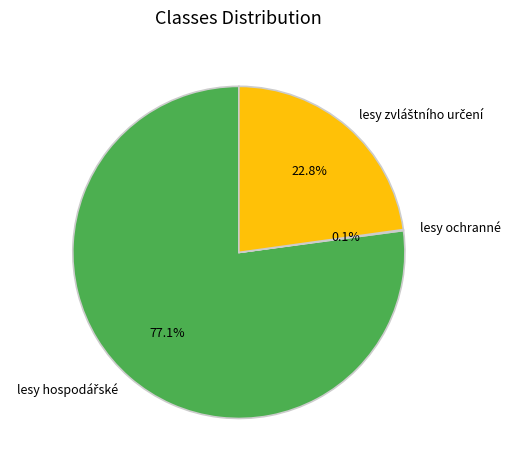

Is there a majority slice in this chart?

Yes